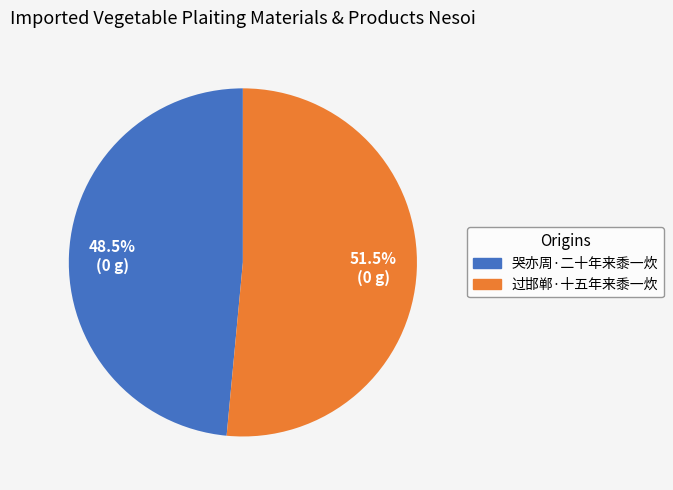

What is the ratio of the value at 哭亦周·二十年来黍一炊 to the value at 过邯郸·十五年来黍一炊?

0.9